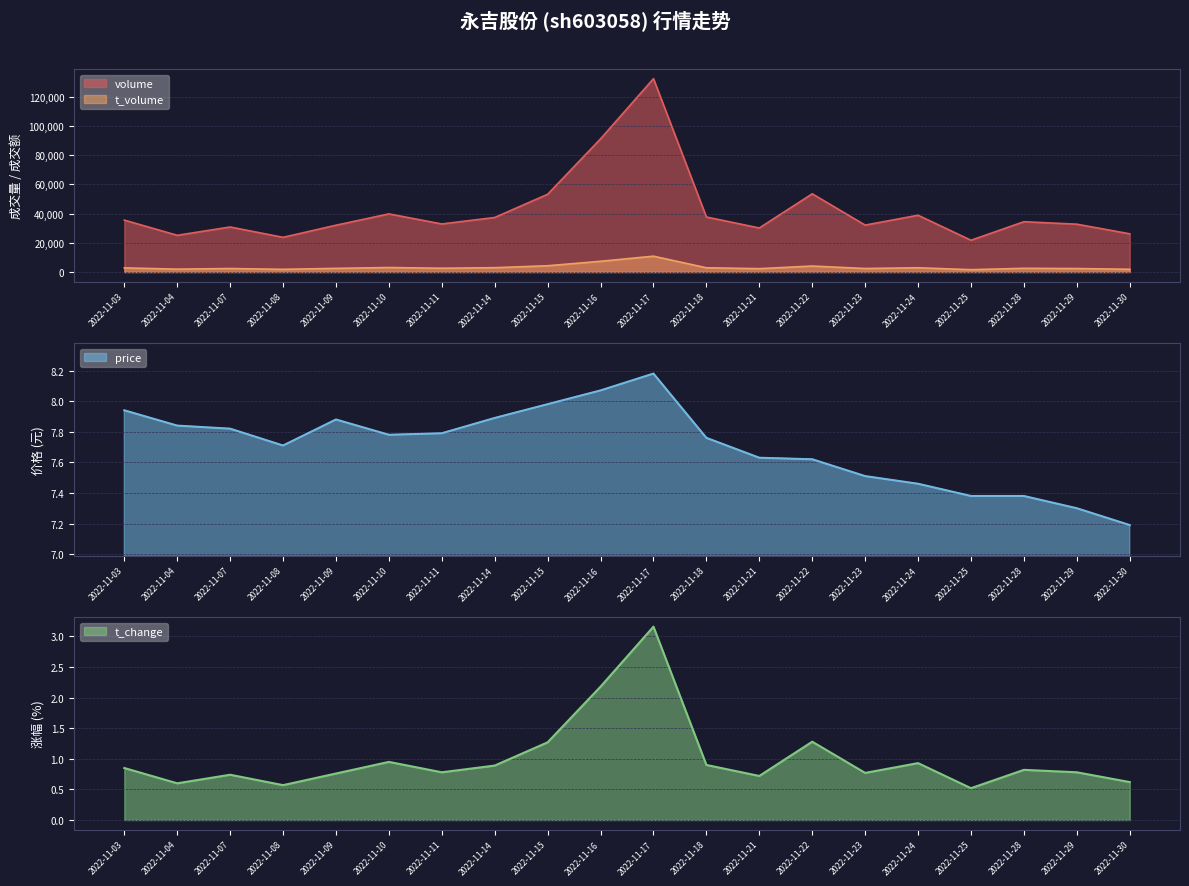

Rank the series at 2022-11-25 from lowest to highest value.

t_change, price, t_volume, volume